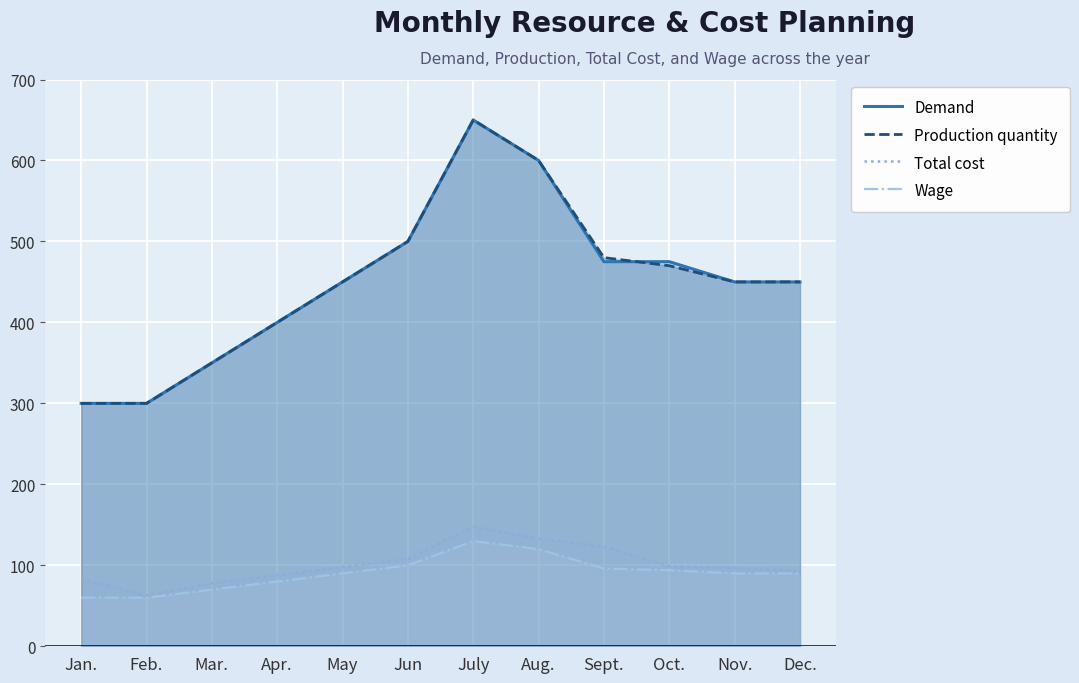

True or false: Wage and Demand cross at least once.

False